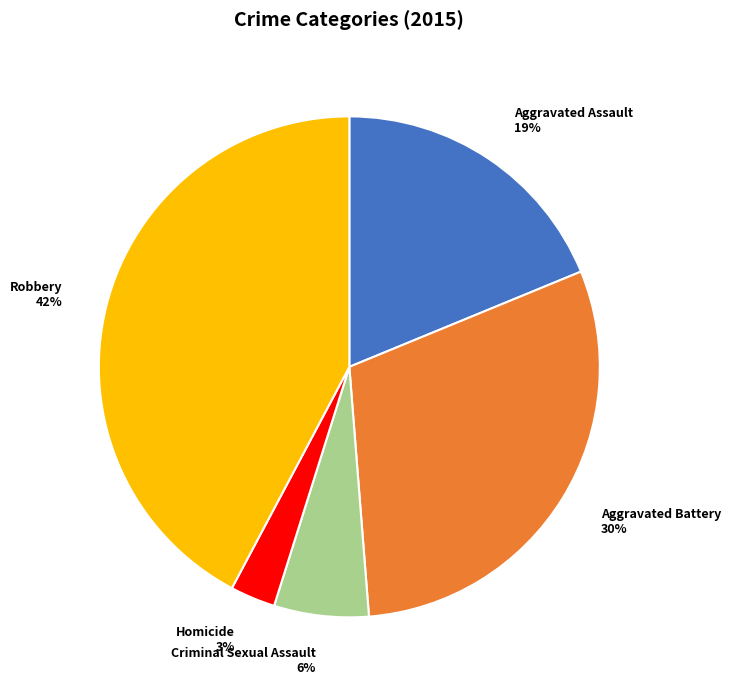

Is the sum of Robbery and Homicide greater than half?

No